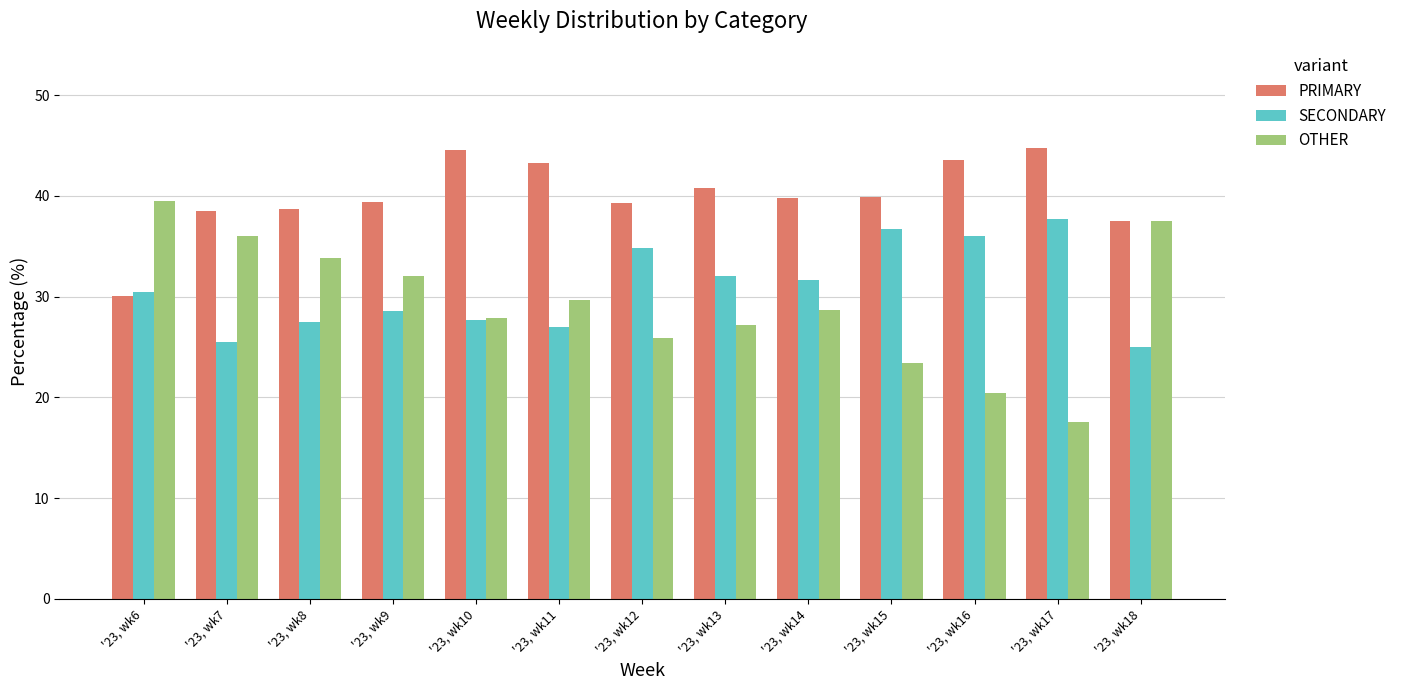

Rank the series by their maximum value, from highest to lowest.

PRIMARY, OTHER, SECONDARY